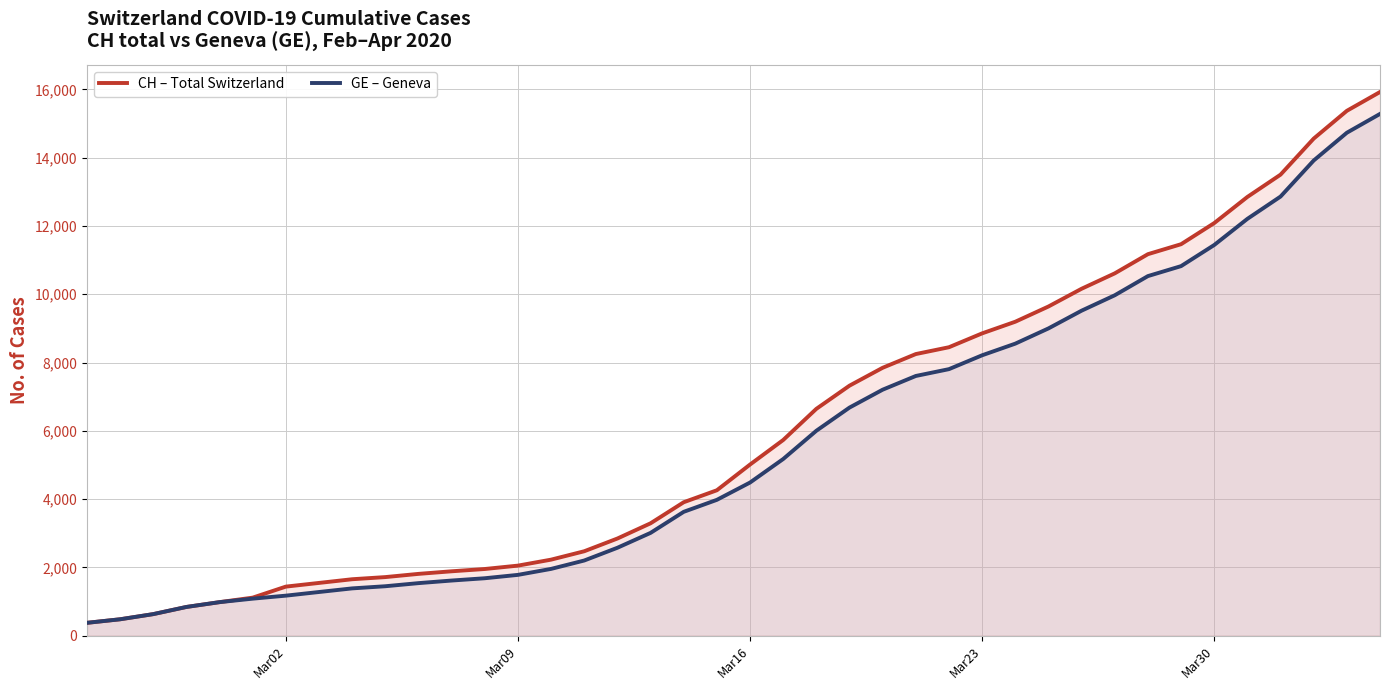

The CH – Total Switzerland series shows 1436 at Mar02. True or false?

True